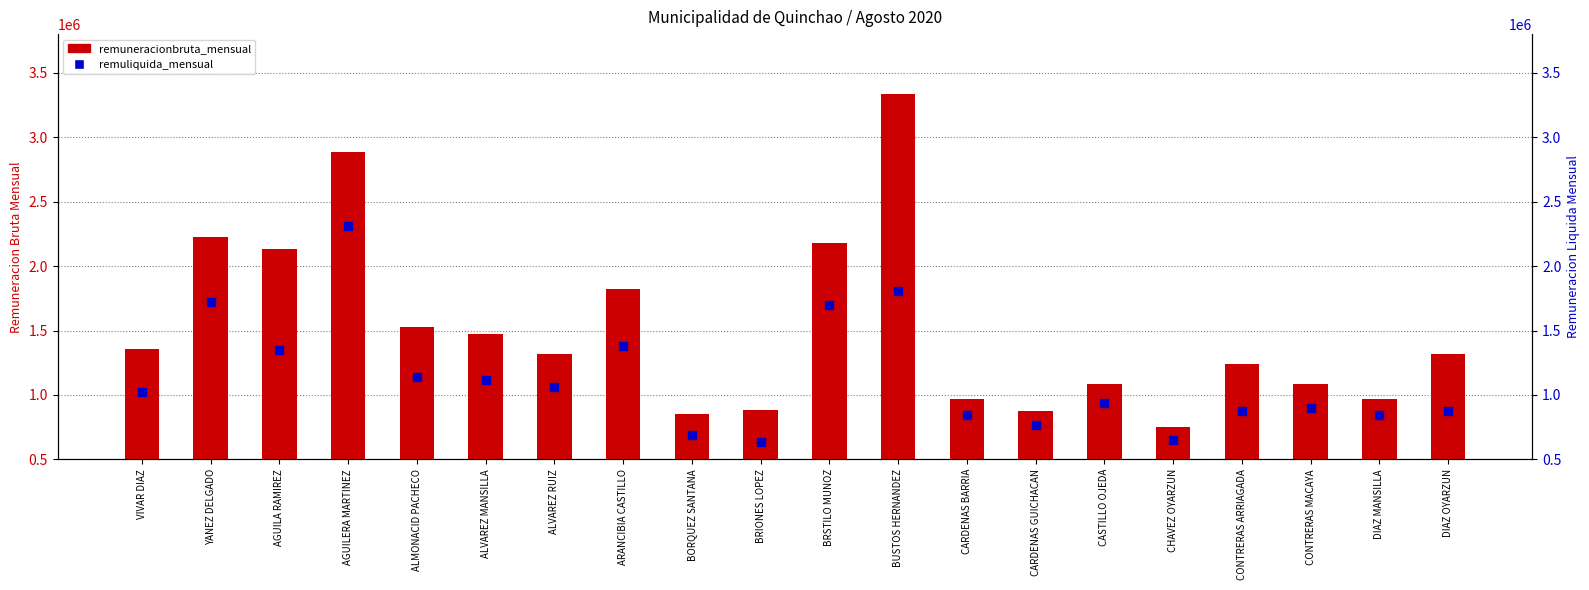

Is the value of remuliquida_mensual at ALMONACID PACHECO greater than the value of remuneracionbruta_mensual at BRIONES LOPEZ?

Yes